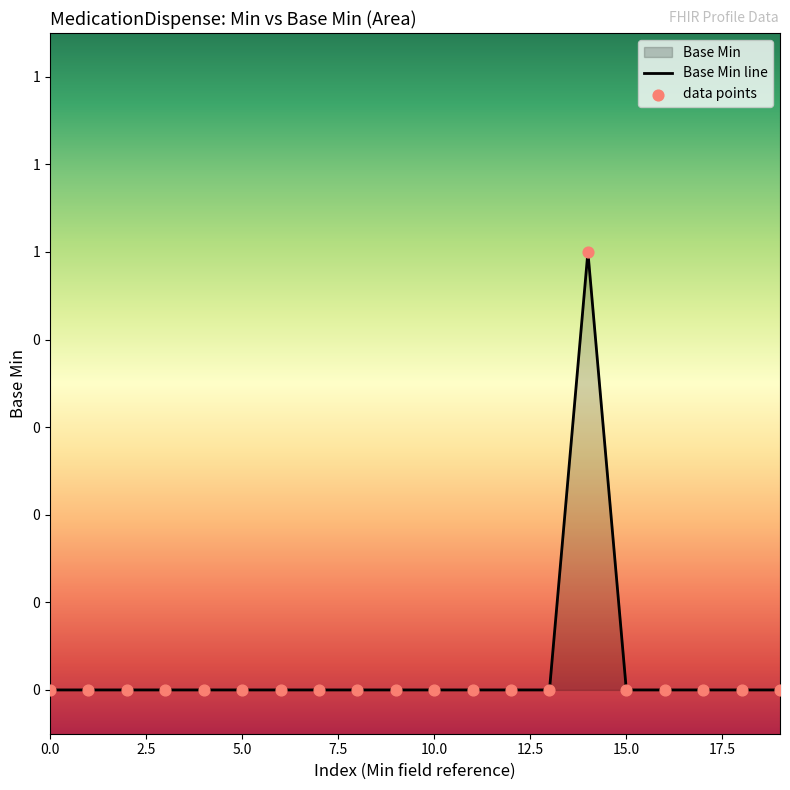

Which series reaches the minimum Y coordinate?

Base Min line